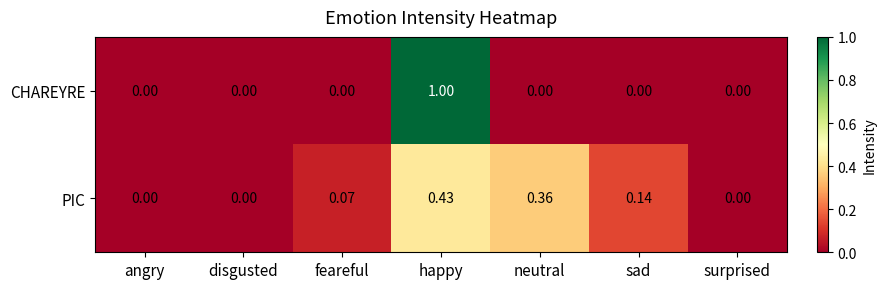

Which series has the largest range (max minus min)?

CHAREYRE